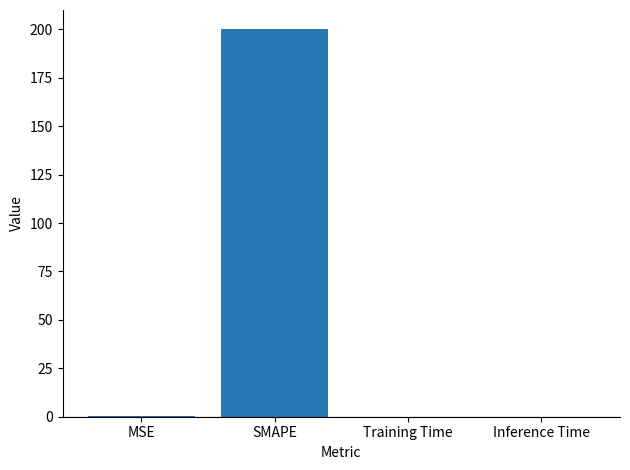

What is the greatest value displayed?

200.0